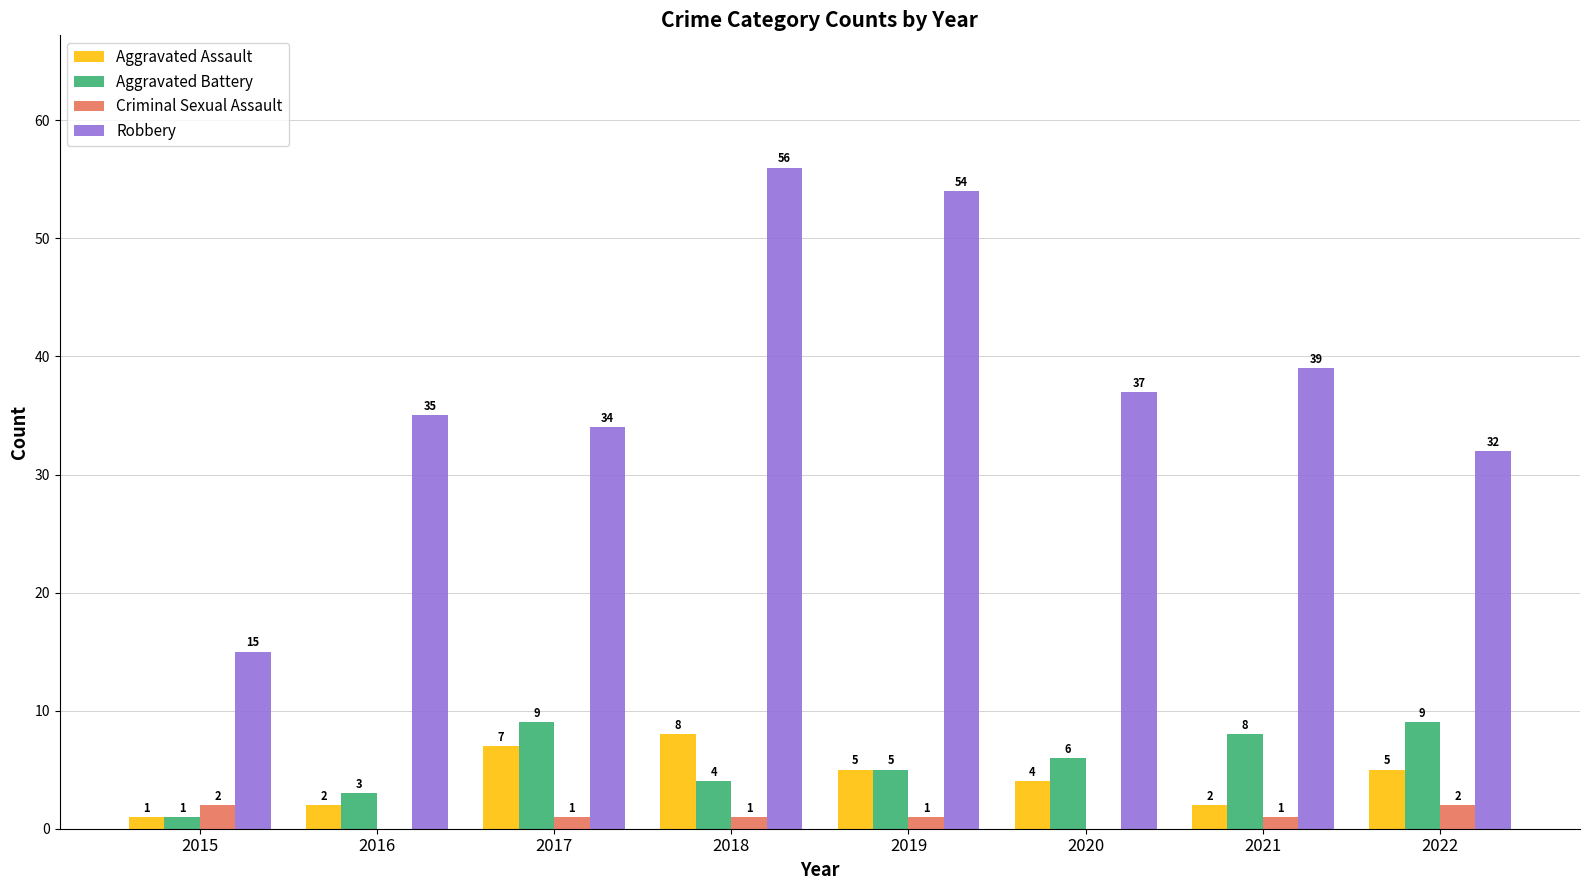

Does the chart contain stacked bars?

No